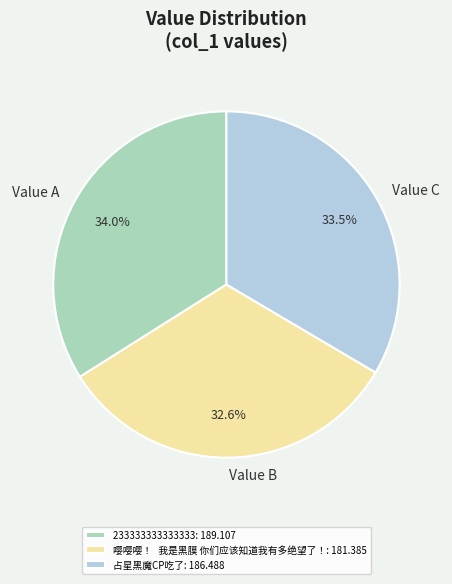

Does Value B account for over 50% of the chart?

No